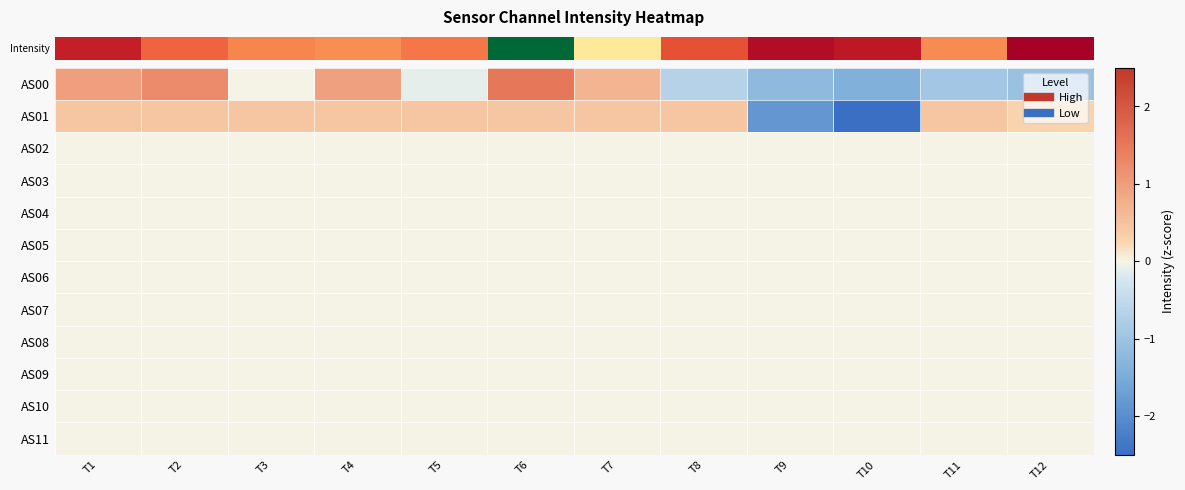

Reading left to right, what are all the values shown in this chart?

row_0: T1=1.0	T2=1.2	T3=0.0	T4=0.9	T5=-0.1	T6=1.5	T7=0.7	T8=-0.7	T9=-1.2	T10=-1.4	T11=-0.9	T12=-1.1
row_1: T1=0.5	T2=0.5	T3=0.5	T4=0.5	T5=0.5	T6=0.5	T7=0.5	T8=0.5	T9=-1.9	T10=-2.6	T11=0.5	T12=0.3
row_2: T1=0.0	T2=0.0	T3=0.0	T4=0.0	T5=0.0	T6=0.0	T7=0.0	T8=0.0	T9=0.0	T10=0.0	T11=0.0	T12=0.0
row_3: T1=0.0	T2=0.0	T3=0.0	T4=0.0	T5=0.0	T6=0.0	T7=0.0	T8=0.0	T9=0.0	T10=0.0	T11=0.0	T12=0.0
row_4: T1=0.0	T2=0.0	T3=0.0	T4=0.0	T5=0.0	T6=0.0	T7=0.0	T8=0.0	T9=0.0	T10=0.0	T11=0.0	T12=0.0
row_5: T1=0.0	T2=0.0	T3=0.0	T4=0.0	T5=0.0	T6=0.0	T7=0.0	T8=0.0	T9=0.0	T10=0.0	T11=0.0	T12=0.0
row_6: T1=0.0	T2=0.0	T3=0.0	T4=0.0	T5=0.0	T6=0.0	T7=0.0	T8=0.0	T9=0.0	T10=0.0	T11=0.0	T12=0.0
row_7: T1=0.0	T2=0.0	T3=0.0	T4=0.0	T5=0.0	T6=0.0	T7=0.0	T8=0.0	T9=0.0	T10=0.0	T11=0.0	T12=0.0
row_8: T1=0.0	T2=0.0	T3=0.0	T4=0.0	T5=0.0	T6=0.0	T7=0.0	T8=0.0	T9=0.0	T10=0.0	T11=0.0	T12=0.0
row_9: T1=0.0	T2=0.0	T3=0.0	T4=0.0	T5=0.0	T6=0.0	T7=0.0	T8=0.0	T9=0.0	T10=0.0	T11=0.0	T12=0.0
row_10: T1=0.0	T2=0.0	T3=0.0	T4=0.0	T5=0.0	T6=0.0	T7=0.0	T8=0.0	T9=0.0	T10=0.0	T11=0.0	T12=0.0
row_11: T1=0.0	T2=0.0	T3=0.0	T4=0.0	T5=0.0	T6=0.0	T7=0.0	T8=0.0	T9=0.0	T10=0.0	T11=0.0	T12=0.0